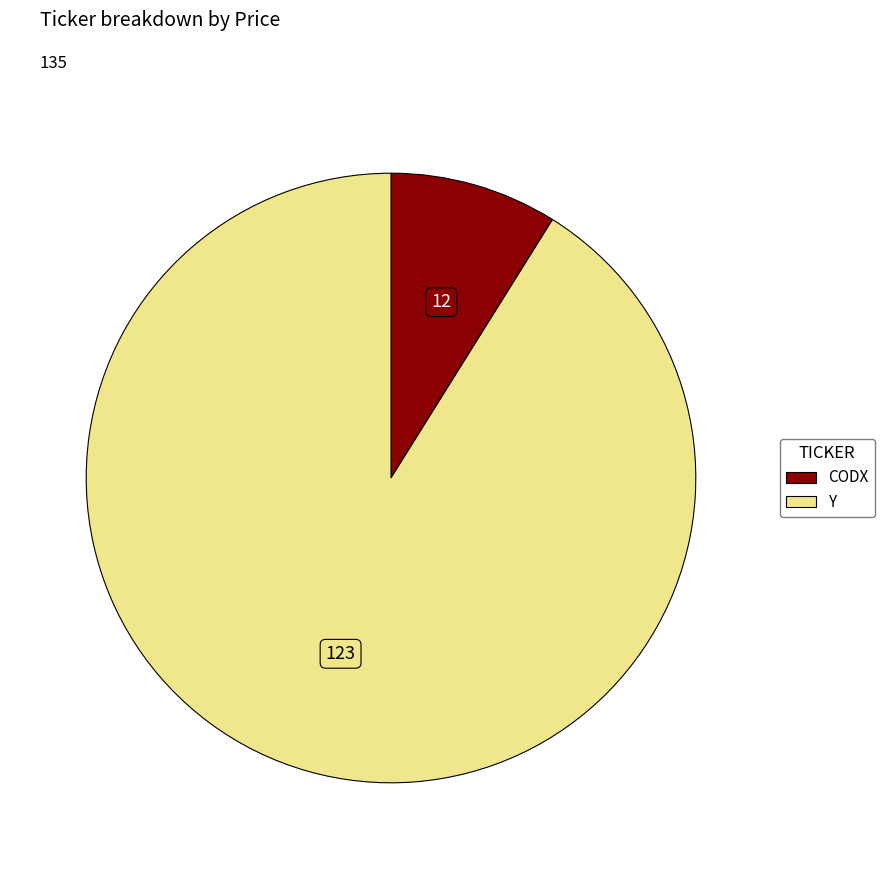

Is it true that Y is 99% of the pie?

False